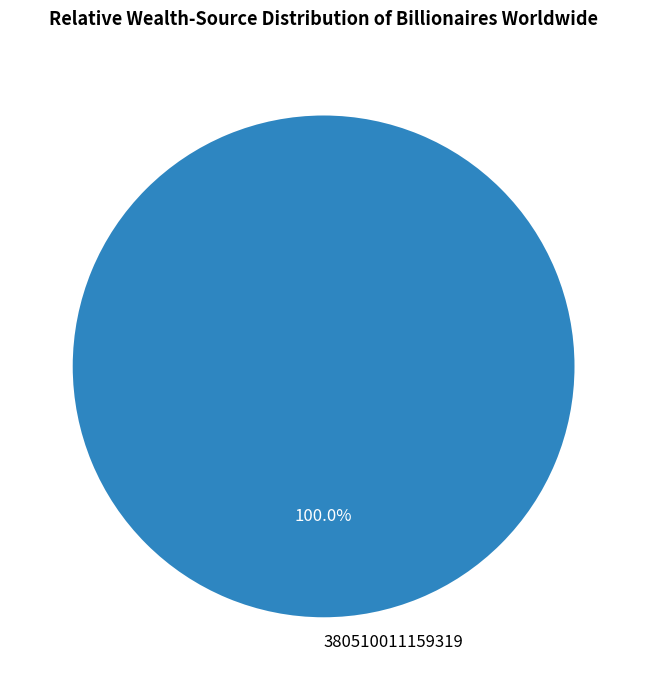

Which slice represents more than half of the pie?

380510011159319